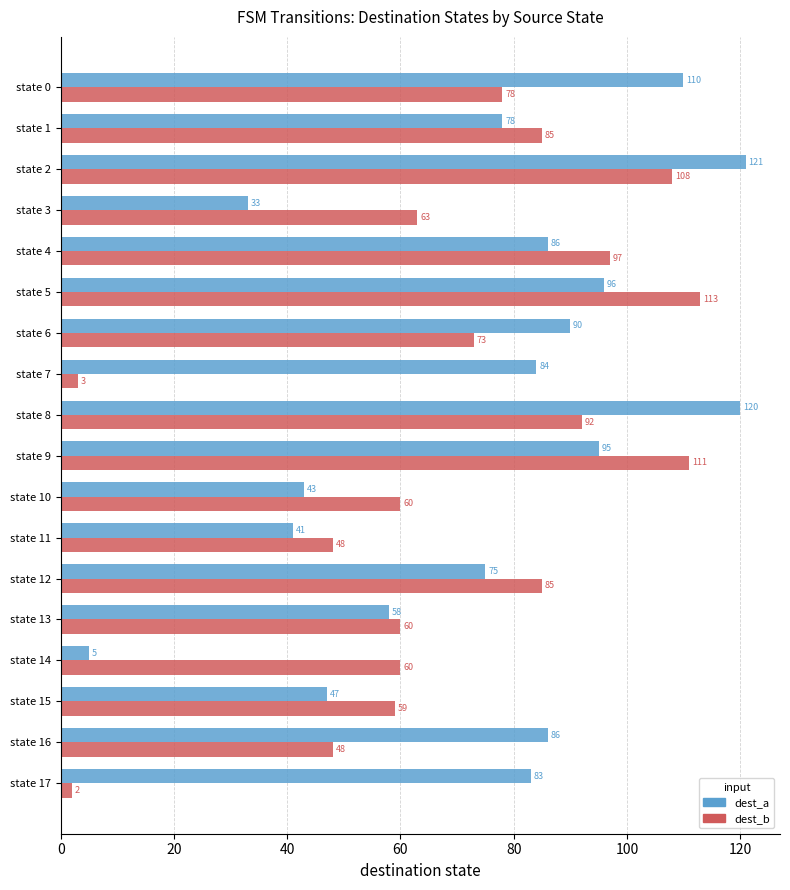

Which series has the largest range (max minus min)?

dest_a